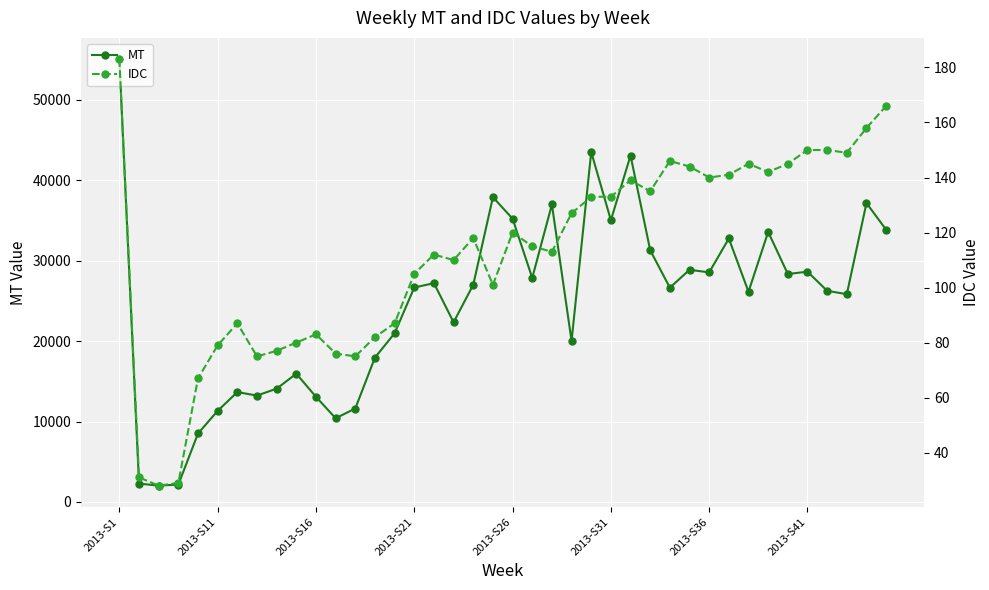

Which label corresponds to the largest value in the chart?

2013-S1